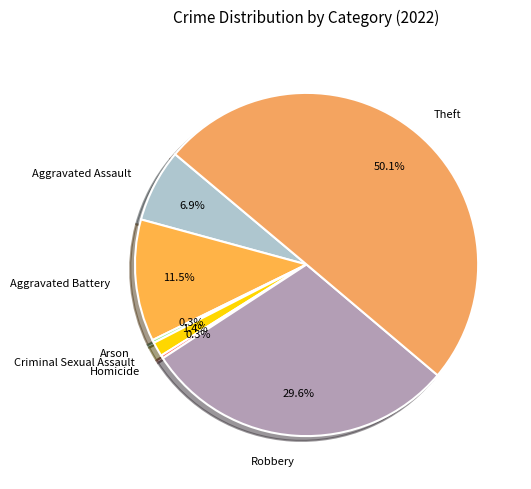

Approximately how many times larger is the value at Robbery compared to Aggravated Battery?

2.6